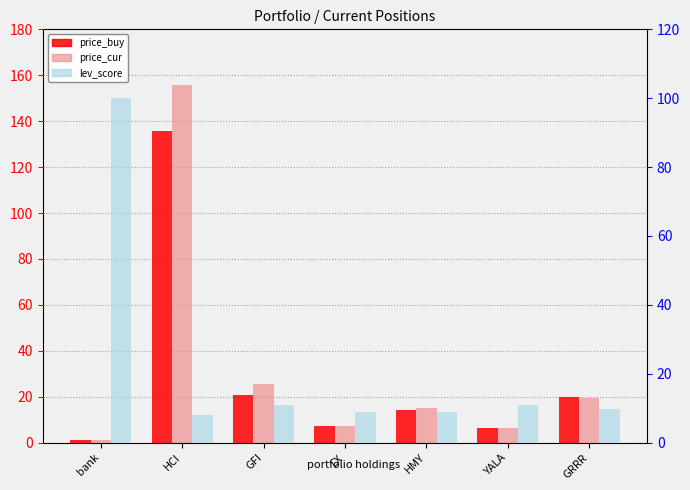

How many distinct data groups are displayed?

3